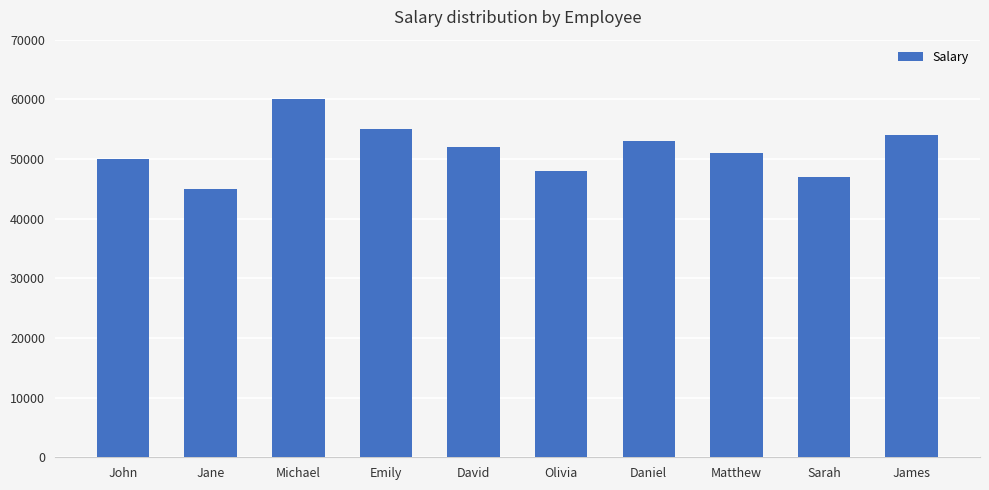

How many values are below 52000?

5